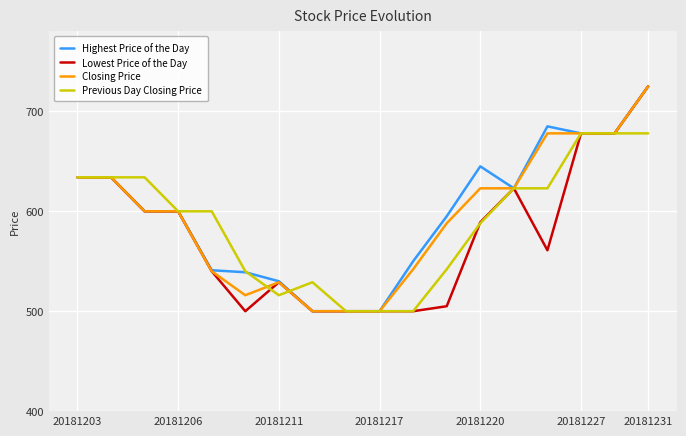

What is the highest value of the Previous Day Closing Price series?

678